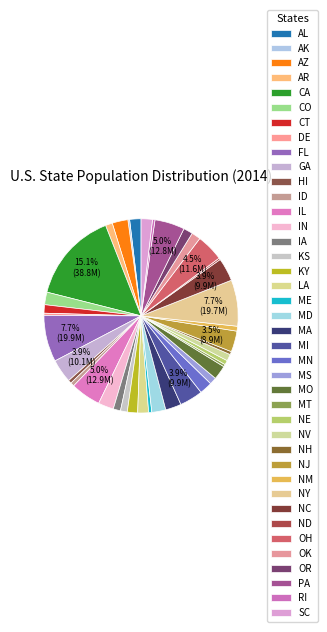

What portion of the pie excludes GA?

96.1%